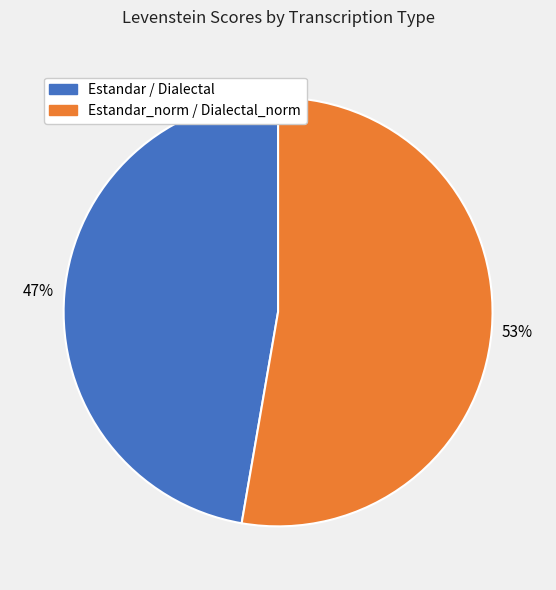

Do Estandar_norm / Dialectal_norm and Estandar / Dialectal together represent more than half of the pie?

Yes